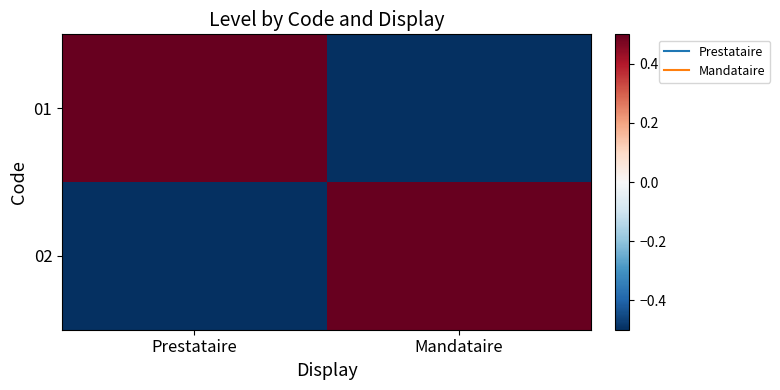

Which series has the largest range (max minus min)?

01